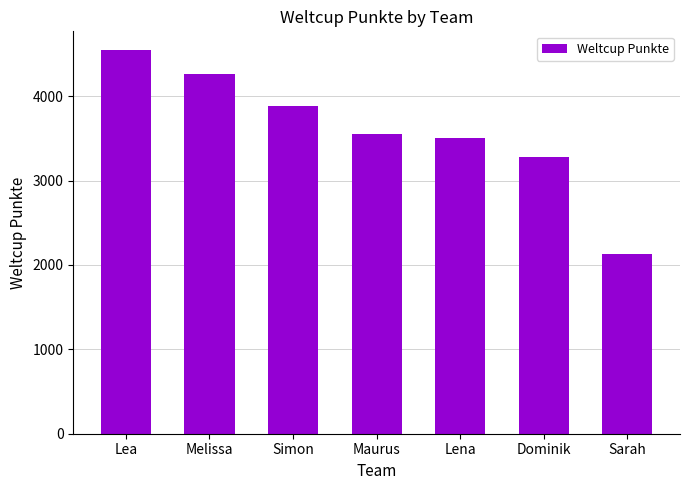

What position from the left is Lea?

1